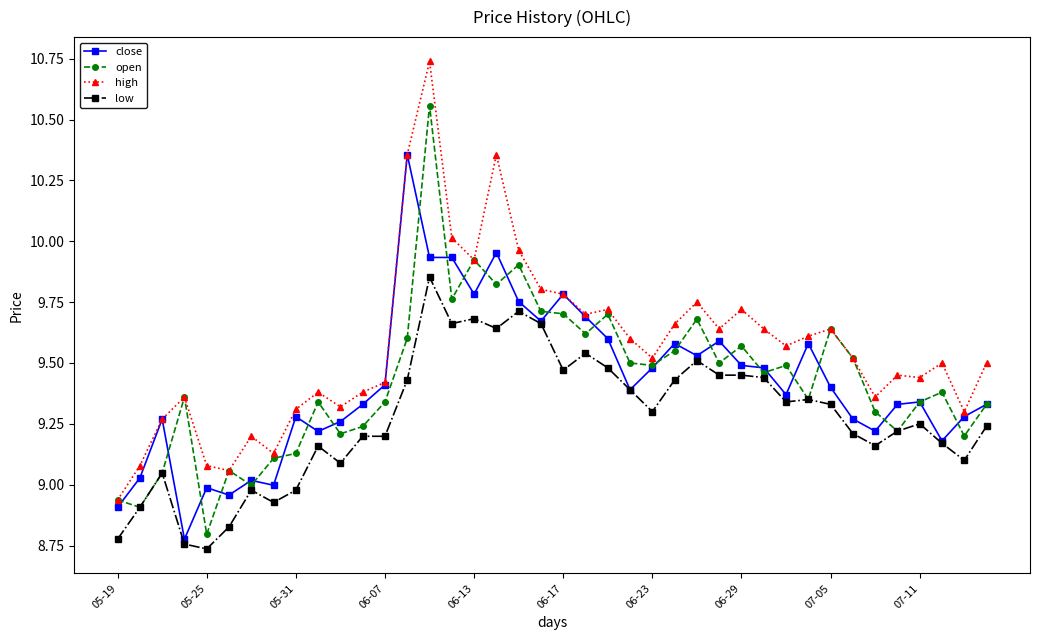

How many categories are shown in the chart?

40